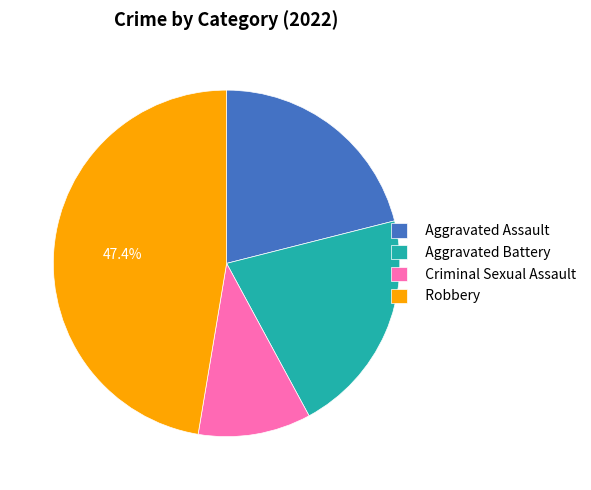

Do Aggravated Assault and Criminal Sexual Assault together represent more than half of the pie?

No